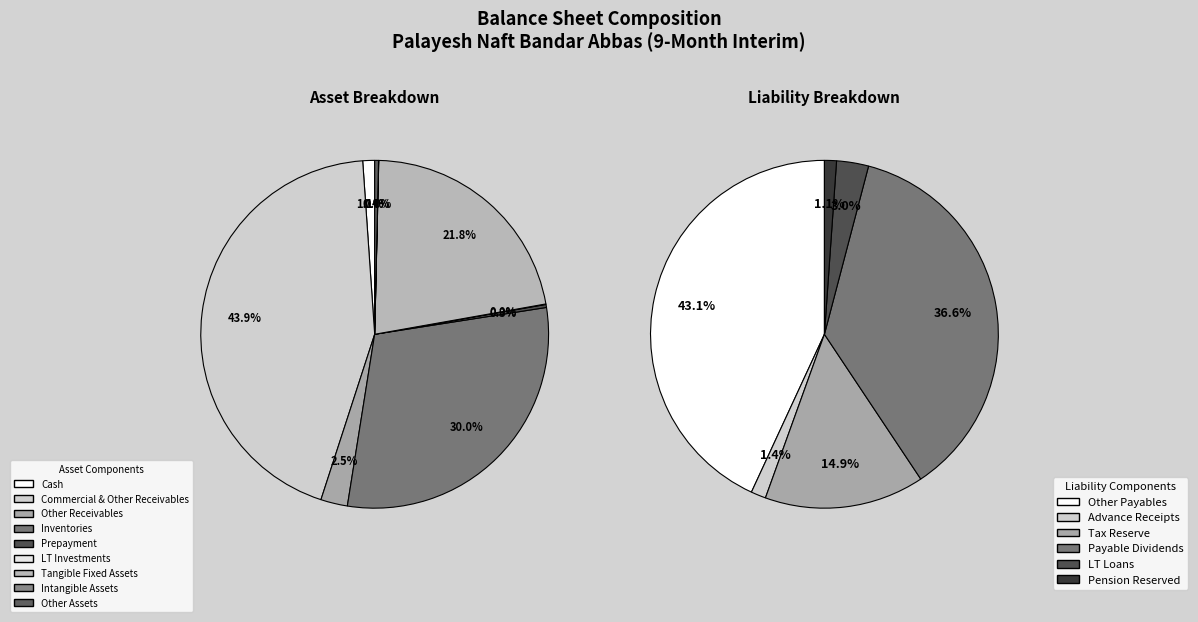

Is the sum of cash and inventories greater than half?

No